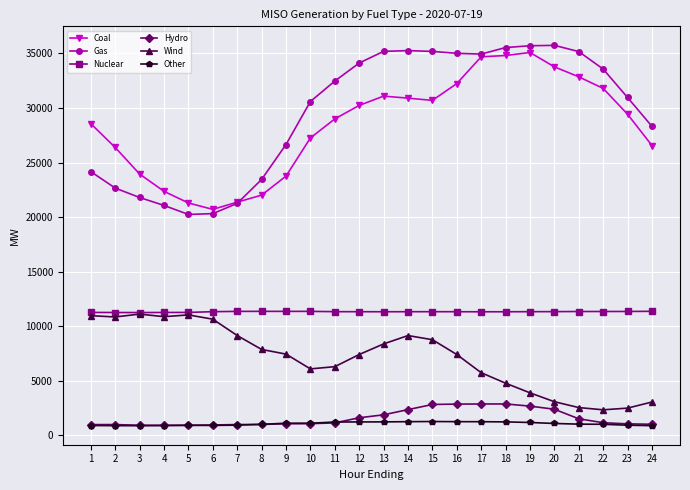

The value of Wind at 8 is 7880.6. True or false?

True